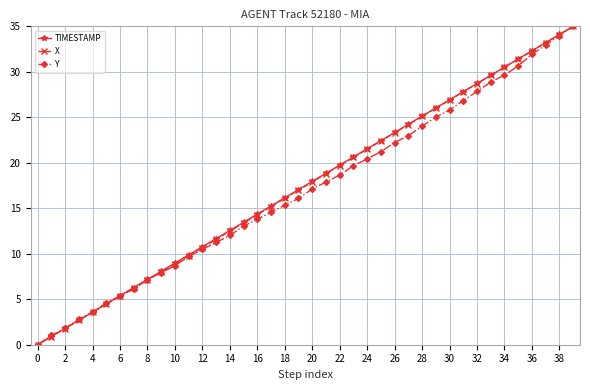

True or false: X has more than 0 interior local peaks.

False